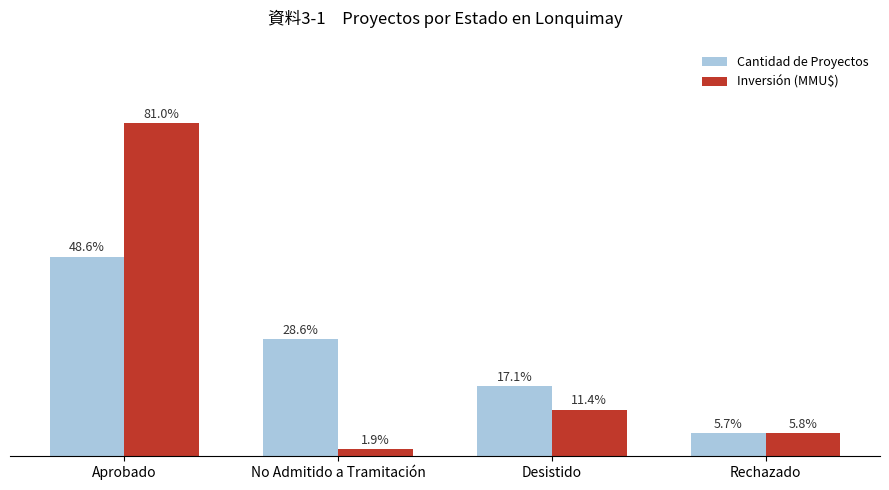

Count the number of data series in this chart.

2